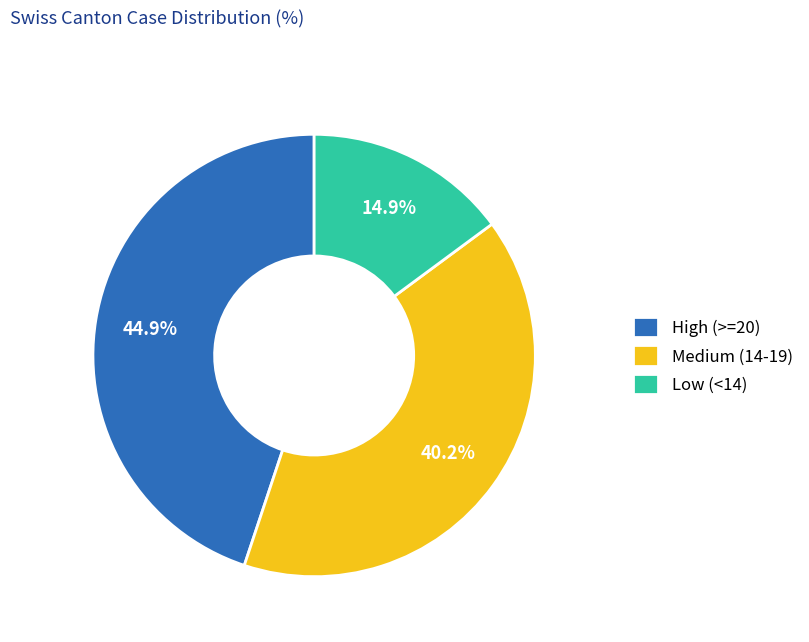

What is the total percentage of Medium (14-19) and Low (<14)?

55.1%